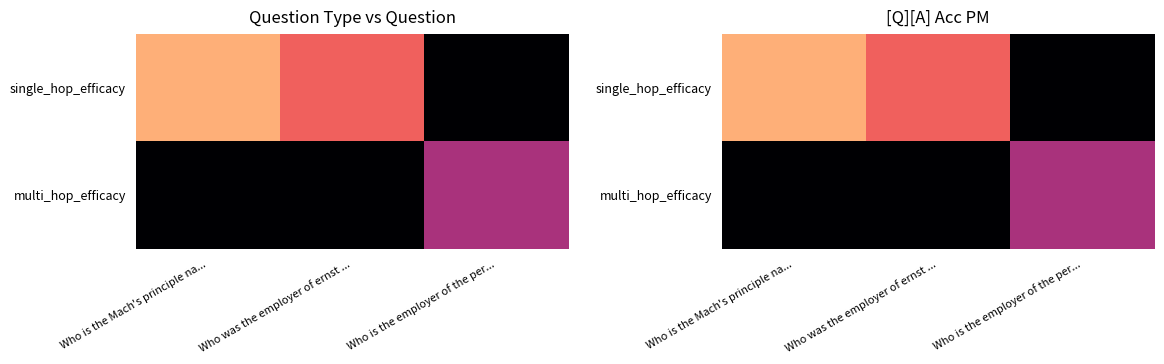

What is the difference between the highest and lowest values at Who was the employer of ernst ...?

0.3